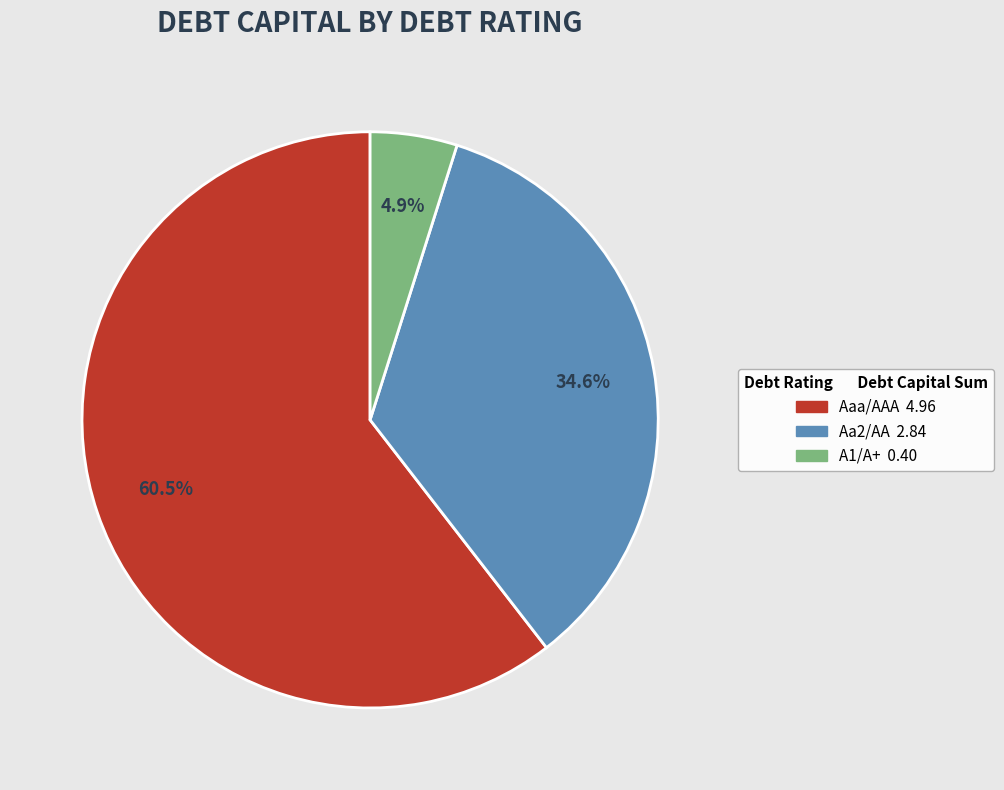

Combined, what portion of the pie is A1/A+ and Aaa/AAA?

65.4%